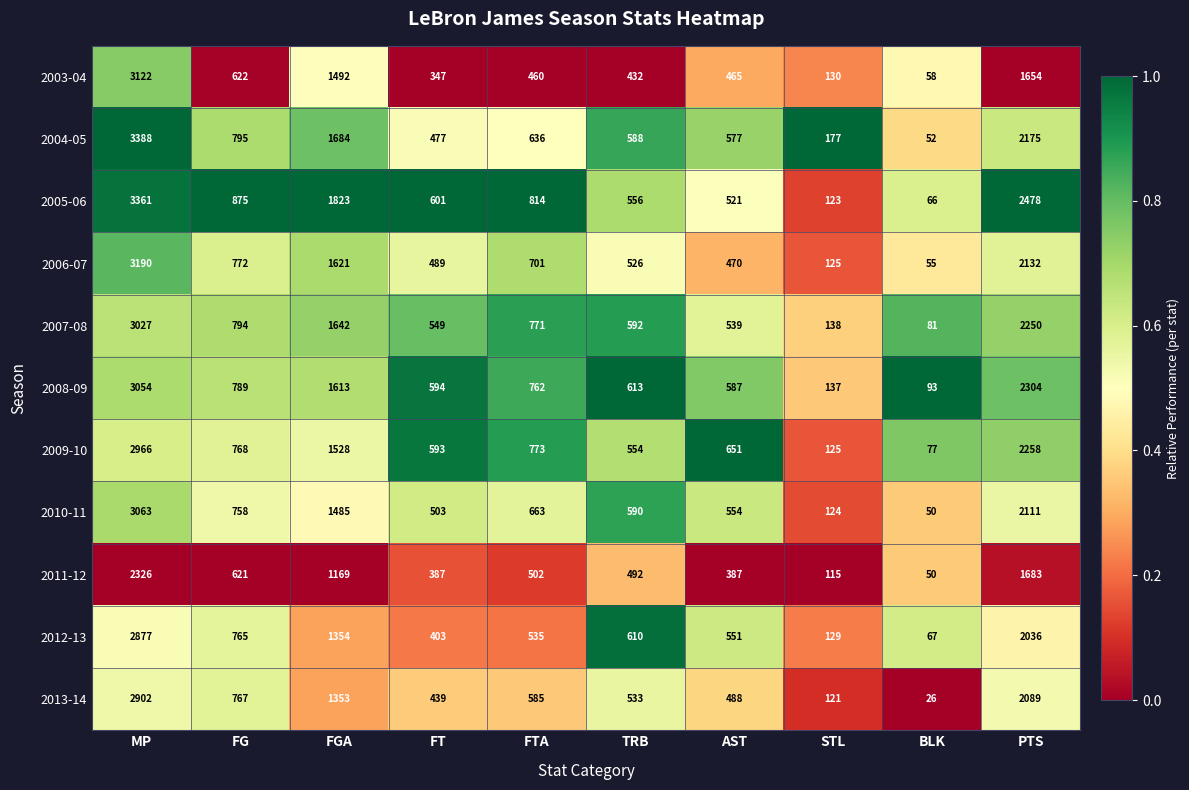

What is the difference between the 2006-07 values at FGA and FT?

1132